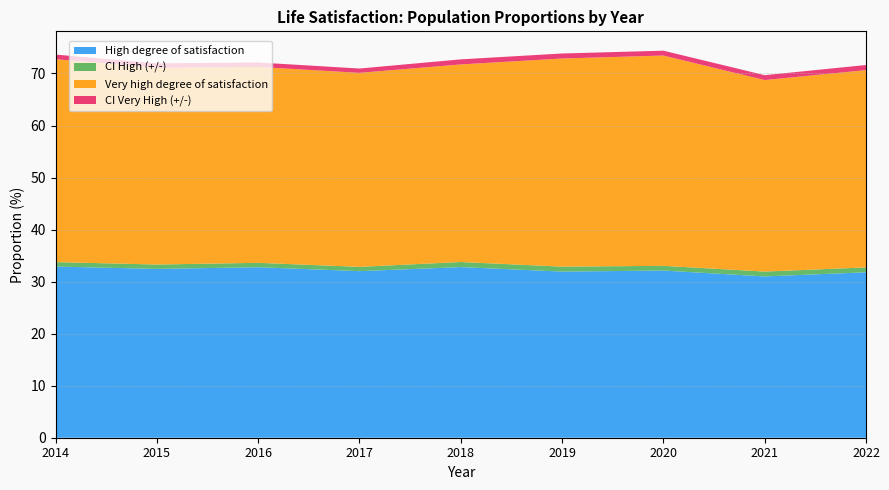

Reading left to right, list all the values displayed in this chart.

High degree of satisfaction: 2014=32.9	2015=32.4	2016=32.8	2017=32.0	2018=32.8	2019=31.9	2020=32.1	2021=31.0	2022=31.8
CI High (+/-): 2014=0.9	2015=0.8	2016=0.8	2017=0.8	2018=1.0	2019=0.9	2020=0.9	2021=0.9	2022=0.9
Very high degree of satisfaction: 2014=39.0	2015=37.8	2016=37.6	2017=37.3	2018=38.0	2019=40.0	2020=40.4	2021=36.8	2022=37.9
CI Very High (+/-): 2014=0.9	2015=0.9	2016=0.9	2017=0.8	2018=1.0	2019=1.0	2020=0.9	2021=0.9	2022=1.0